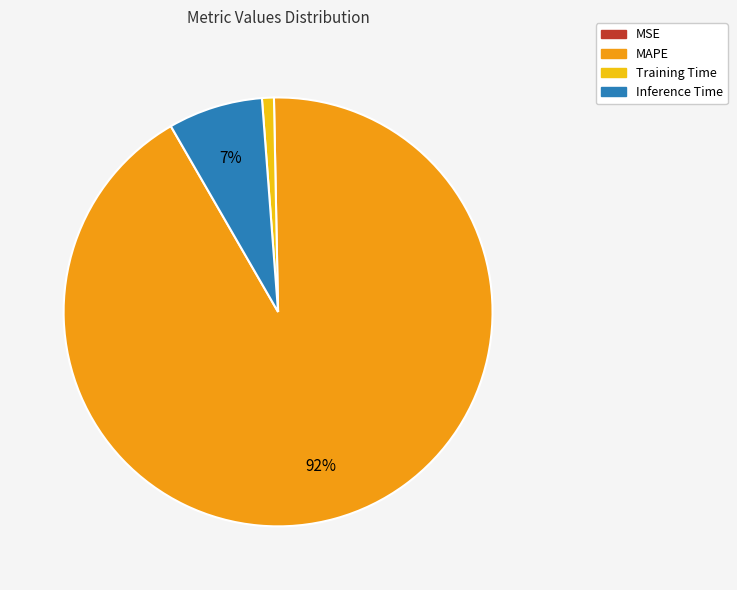

Does MAPE account for over 50% of the chart?

Yes